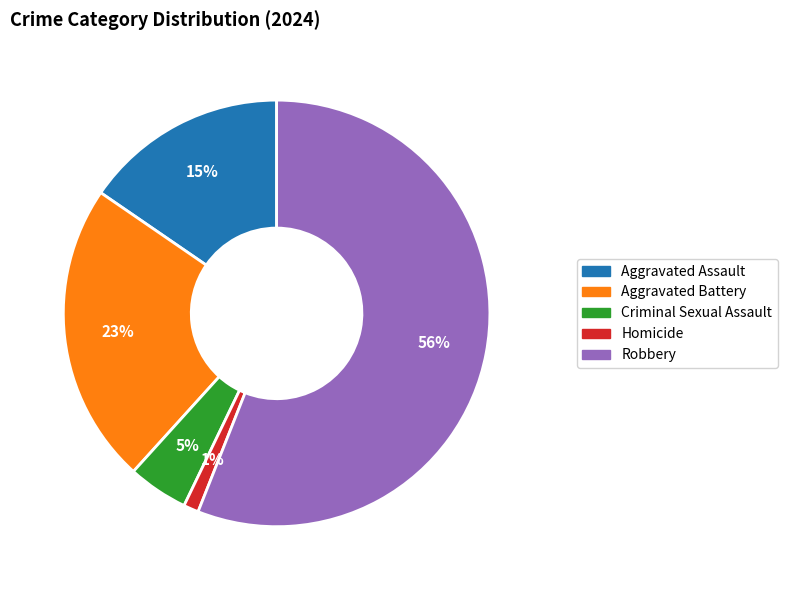

What is the largest slice in the pie chart?

Robbery